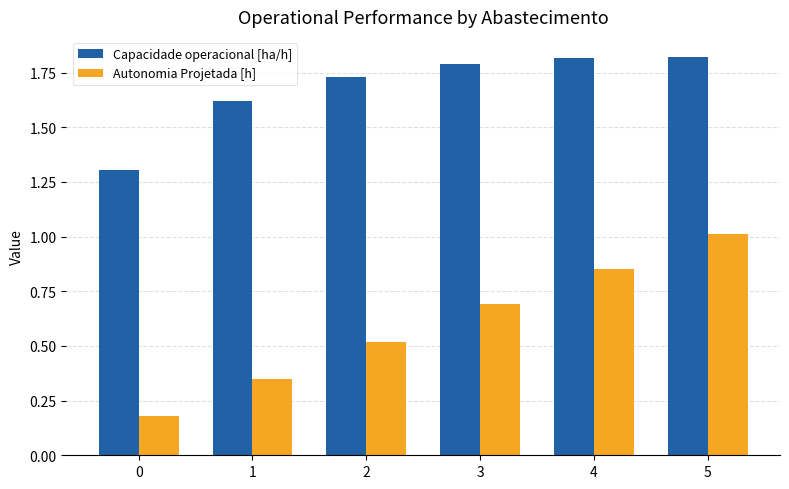

True or false: Autonomia Projetada [h] has a value of 1.5 at 5.

False